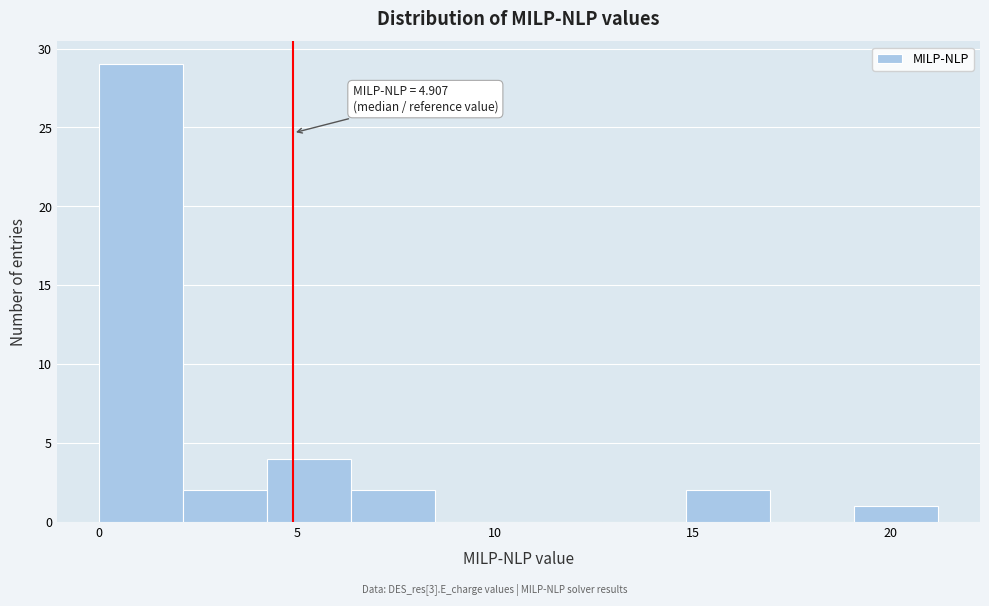

Which range on the x-axis has the tallest bar?

0.0 to 2.0